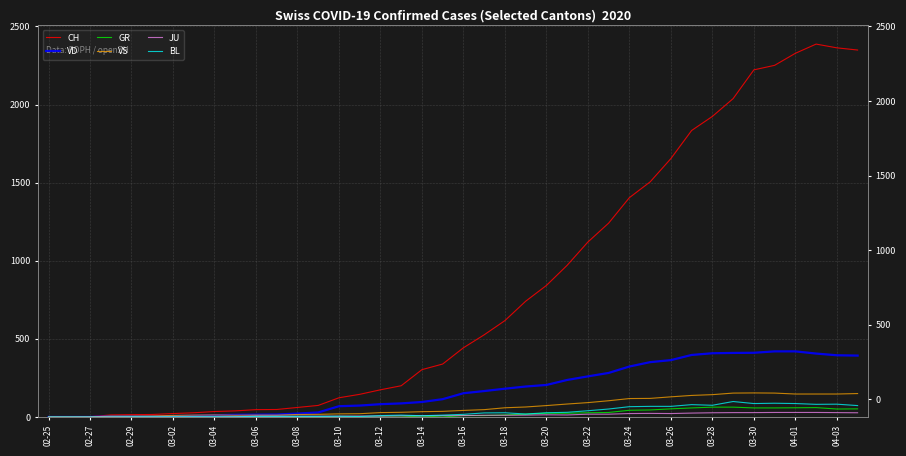

Does the chart have visible grid lines?

Yes